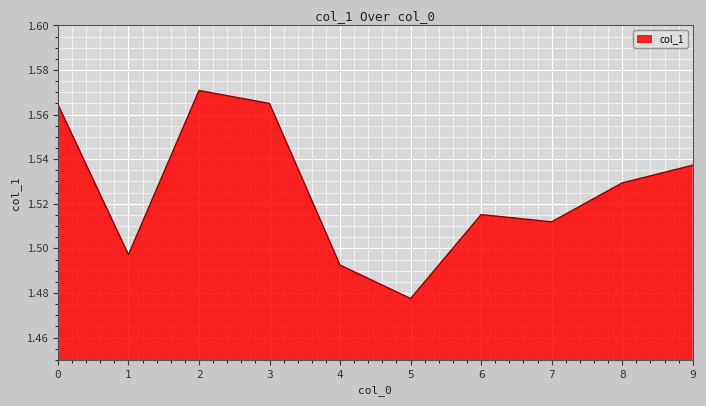

Approximately how many times larger is the value at 8 compared to 7?

1.0